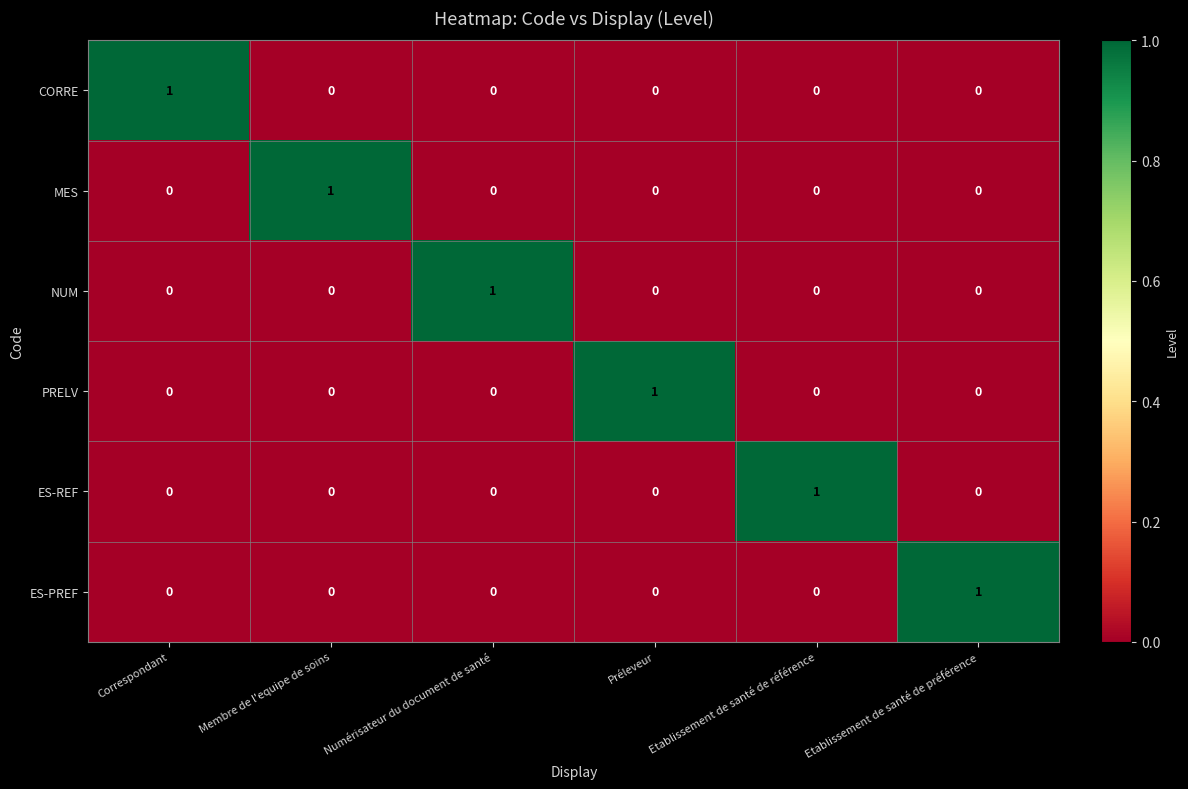

How many ES-REF values are between 0 and 1?

6